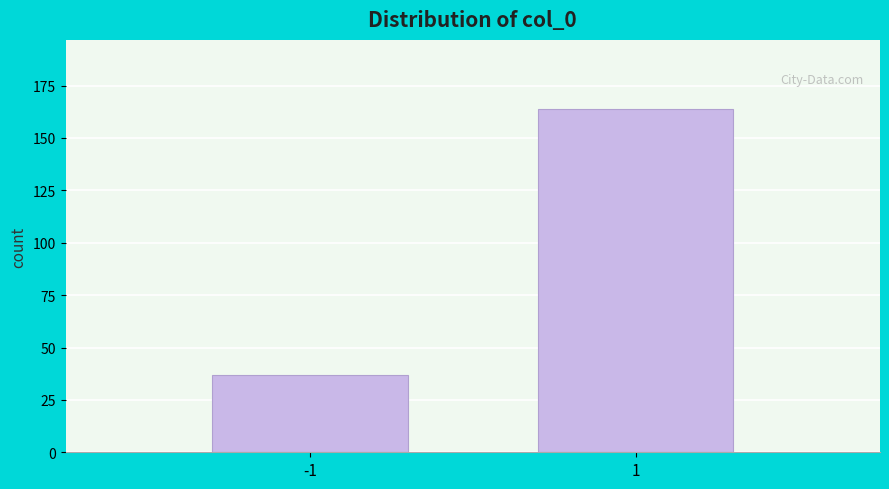

Reading left to right, what are all the values shown in this chart?

-1=37	1=164